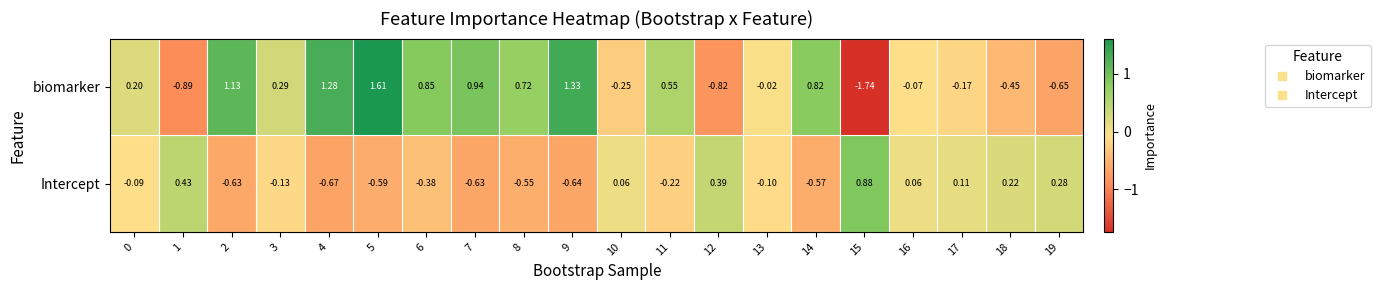

List the series in order of their peak value, lowest first.

Intercept, biomarker